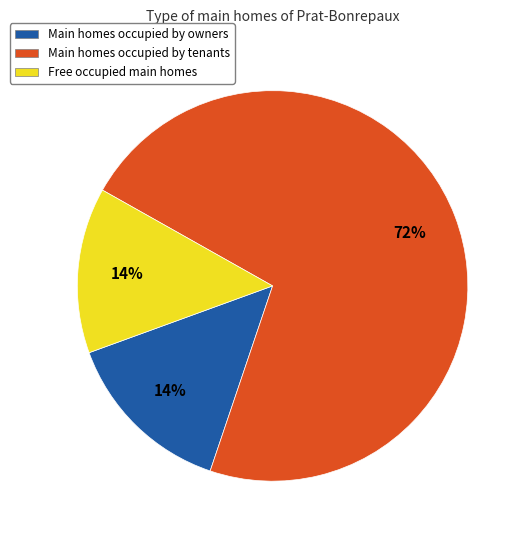

How many slices are in this pie chart?

3